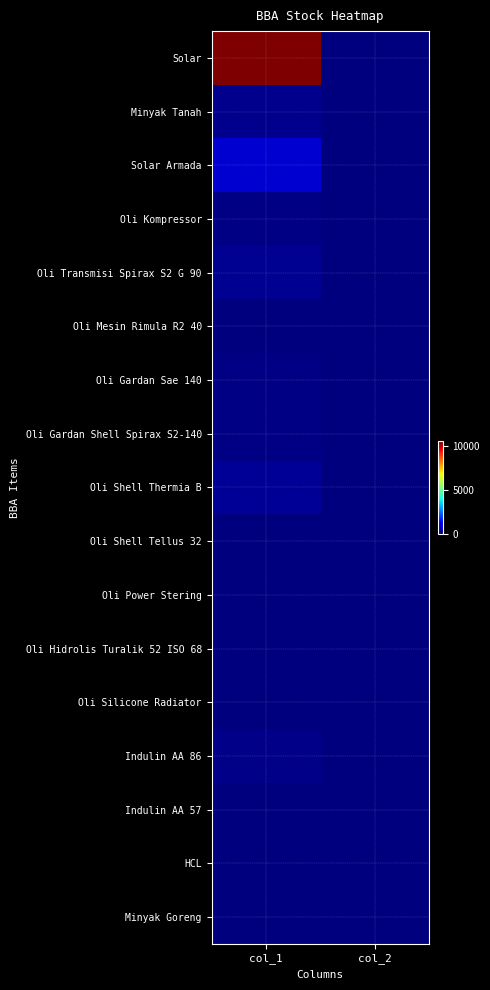

Reading left to right, transcribe all the data shown in this chart.

Solar: col_1=10551.0	col_2=0.0
Minyak Tanah: col_1=150.0	col_2=0.0
Solar Armada: col_1=780.0	col_2=0.0
Oli Kompressor: col_1=80.0	col_2=0.0
Oli Transmisi Spirax S2 G 90: col_1=197.0	col_2=0.0
Oli Mesin Rimula R2 40: col_1=0.0	col_2=0.0
Oli Gardan Sae 140: col_1=49.0	col_2=0.0
Oli Gardan Shell Spirax S2-140: col_1=49.0	col_2=0.0
Oli Shell Thermia B: col_1=209.0	col_2=0.0
Oli Shell Tellus 32: col_1=0.0	col_2=0.0
Oli Power Stering: col_1=1.0	col_2=0.0
Oli Hidrolis Turalik 52 ISO 68: col_1=0.0	col_2=0.0
Oli Silicone Radiator: col_1=9.0	col_2=0.0
Indulin AA 86: col_1=86.4	col_2=0.0
Indulin AA 57: col_1=34.0	col_2=0.0
HCL: col_1=24.0	col_2=0.0
Minyak Goreng: col_1=0.0	col_2=0.0